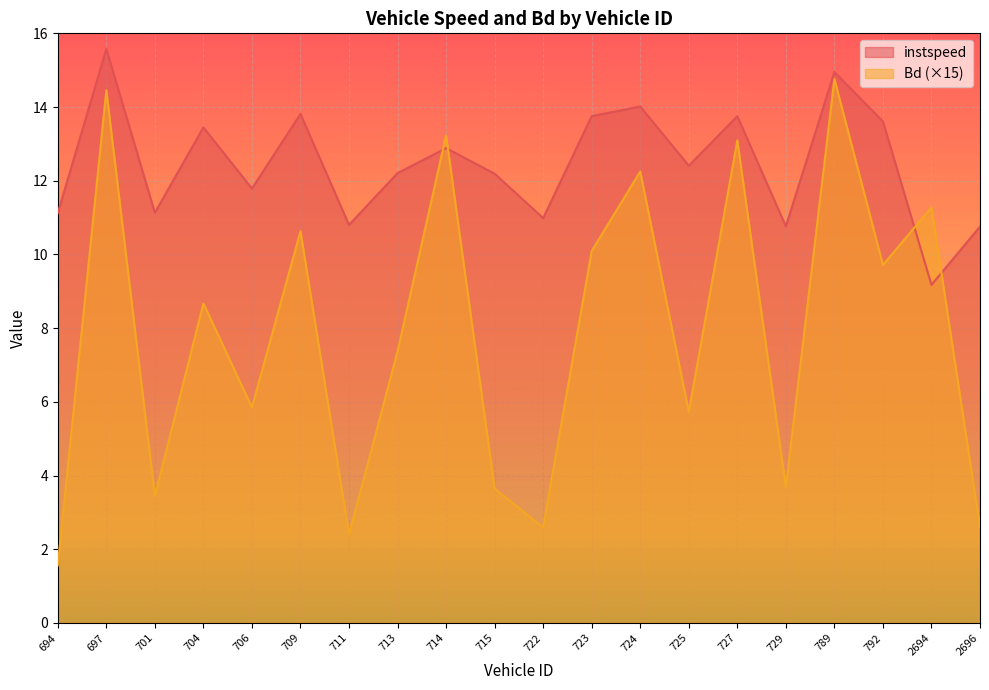

Reading left to right, extract all data points from this chart.

instspeed: 11.1	15.6	11.1	13.4	11.8	13.8	10.8	12.2	12.9	12.2	11.0	13.8	14.0	12.4	13.8	10.8	15.0	13.6	9.2	10.8
Bd: 1.6	14.5	3.4	8.7	5.9	10.6	2.4	7.4	13.2	3.6	2.6	10.1	12.3	5.7	13.1	3.7	14.8	9.7	11.3	2.6